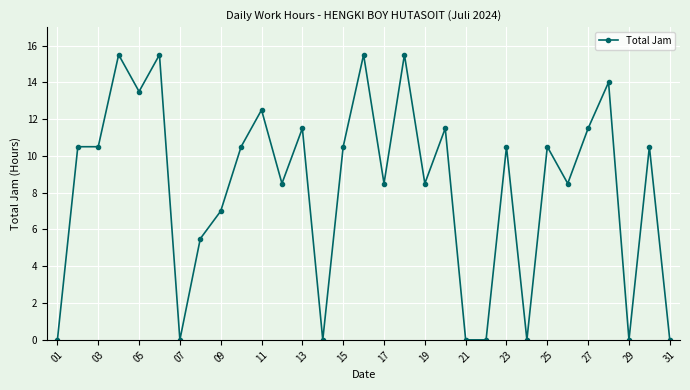

What is the difference between the maximum and second lowest values?

15.5